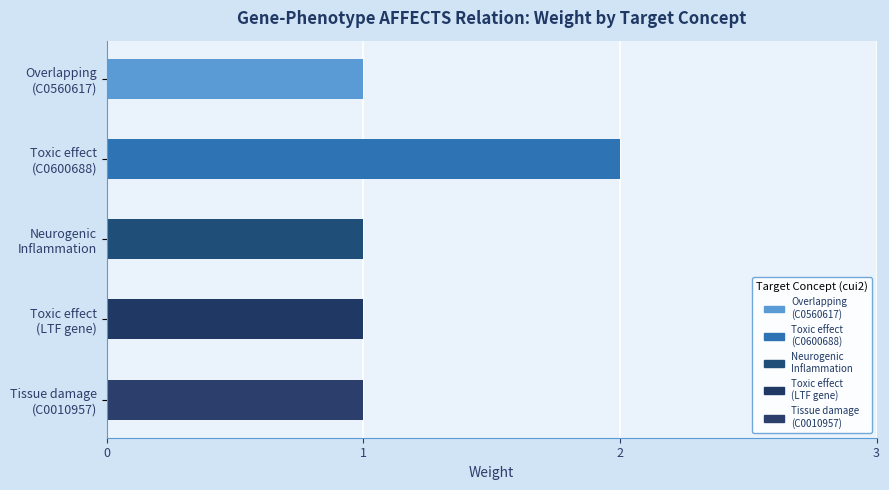

Reading right to left, transcribe all the data shown in this chart.

1	1	1	2	1